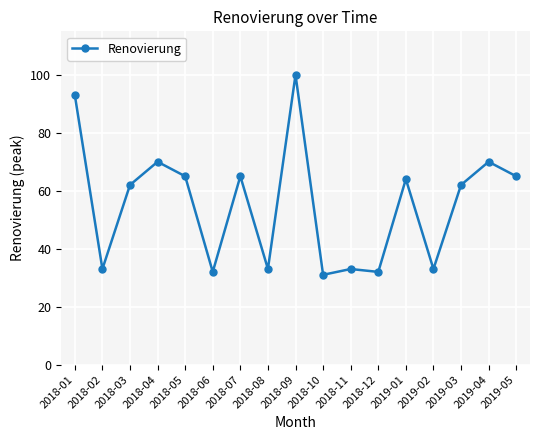

How many points are lower than both their immediate neighbors (excluding endpoints)?

6